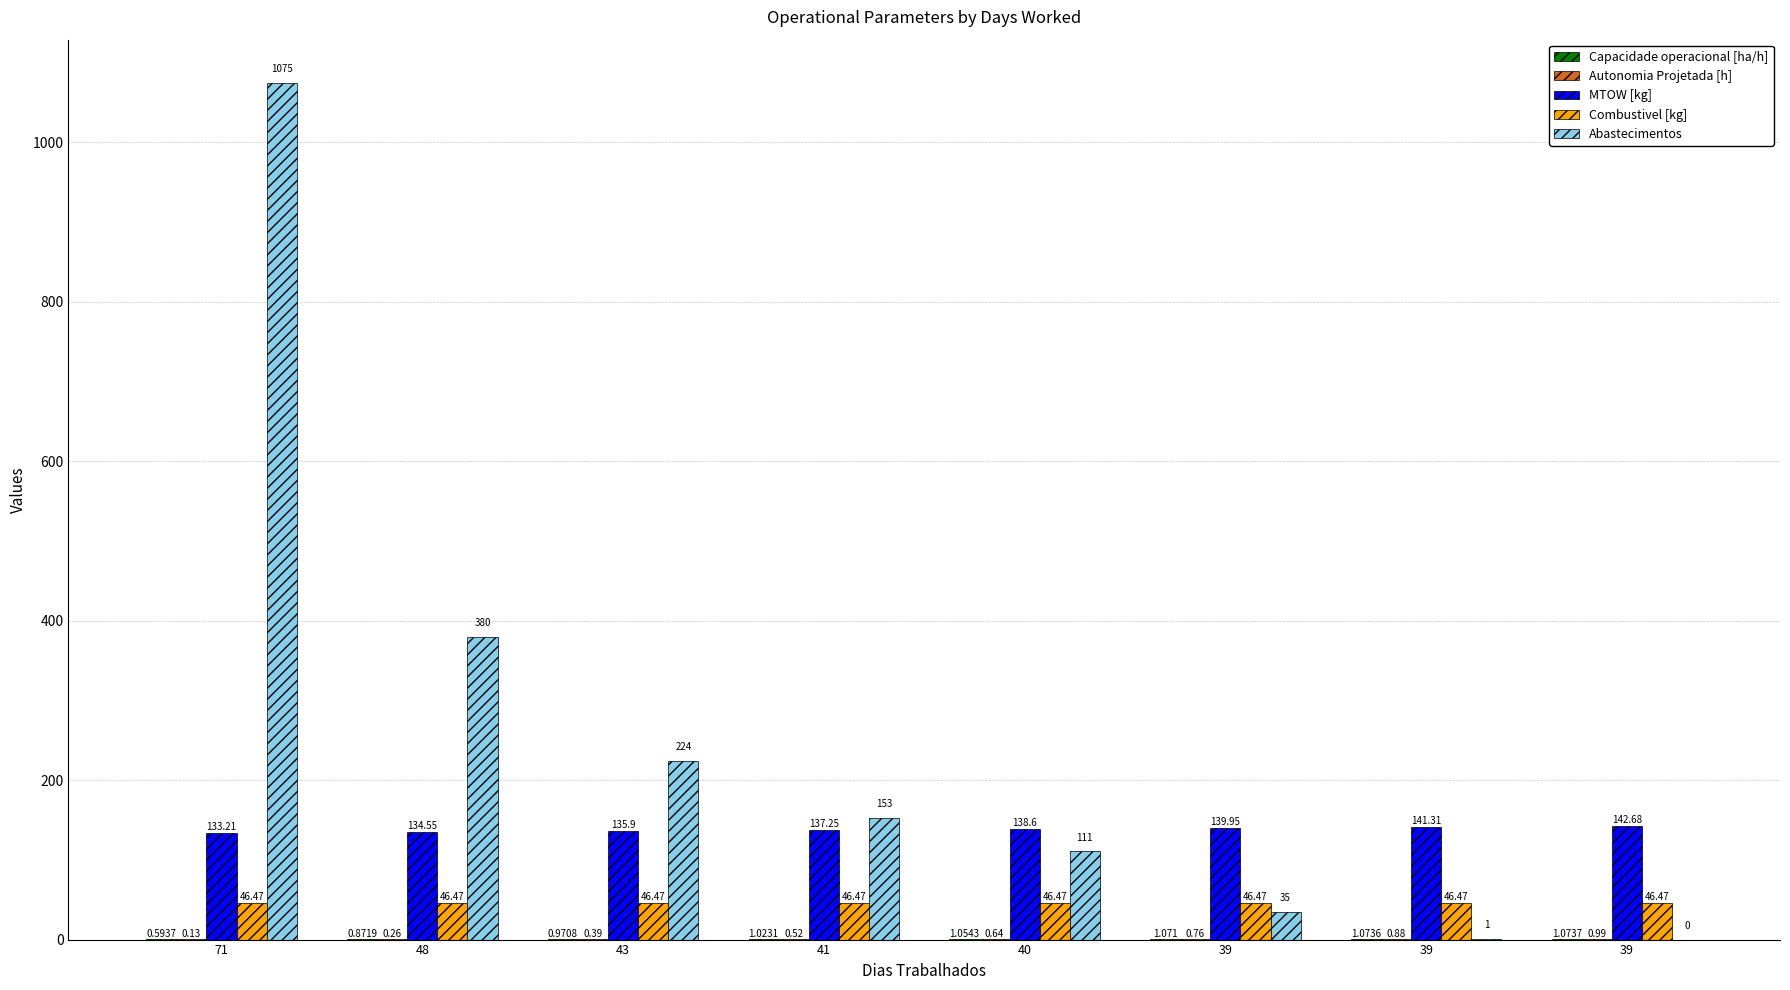

How many groups of bars are there?

8